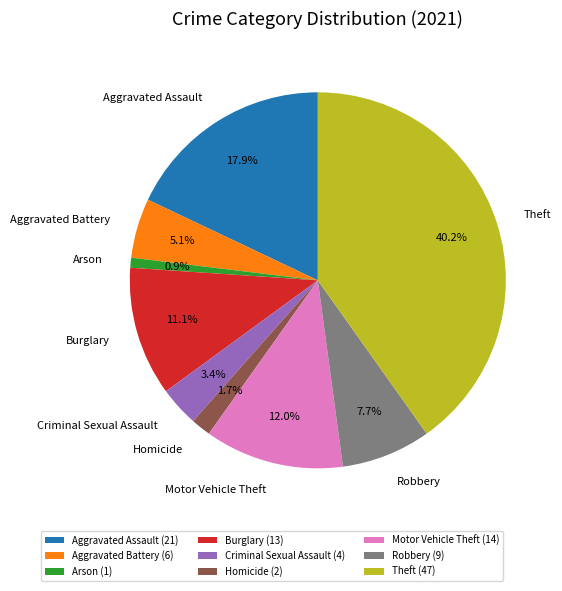

What percentage do Burglary and Criminal Sexual Assault together represent?

14.5%